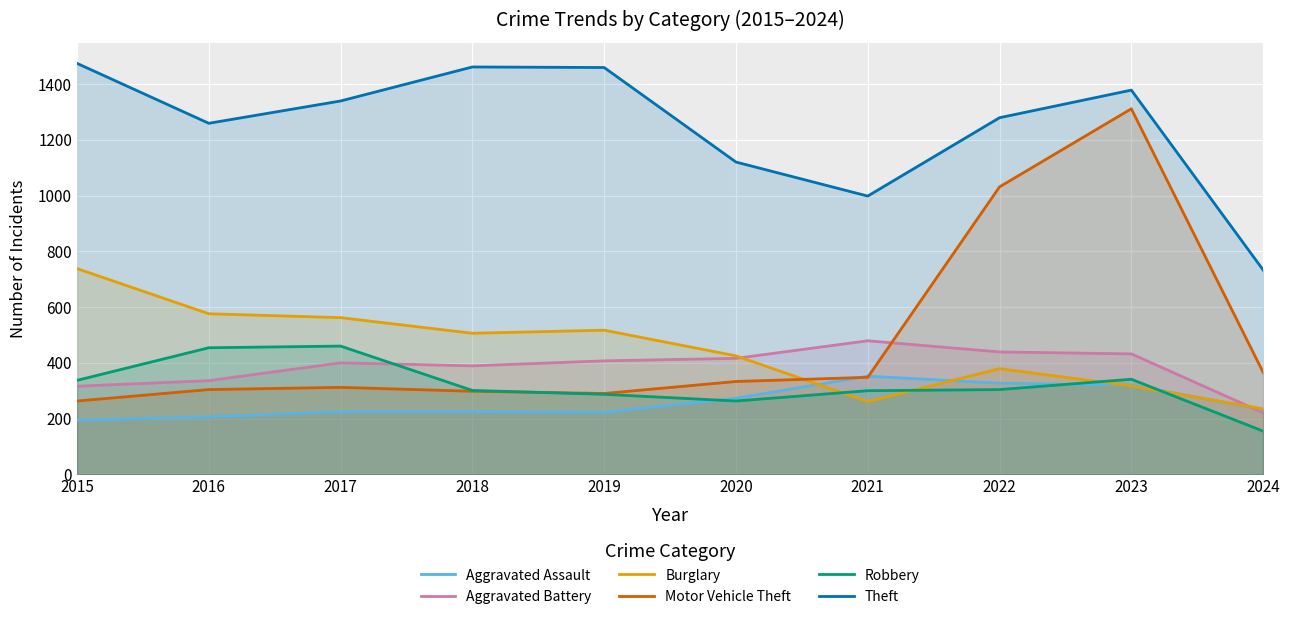

Which series has the largest total across all categories?

Theft